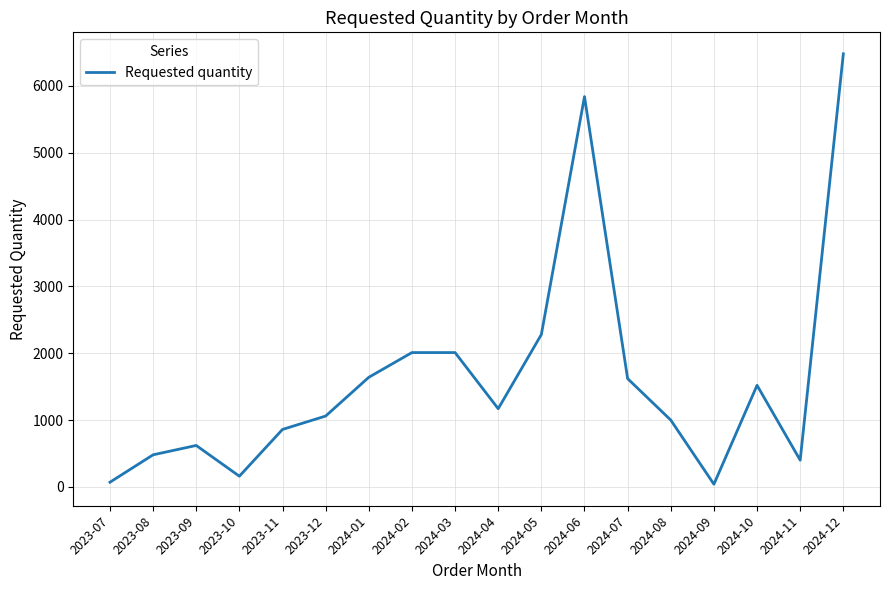

The value at 2024-06 is 2233. True or false?

False